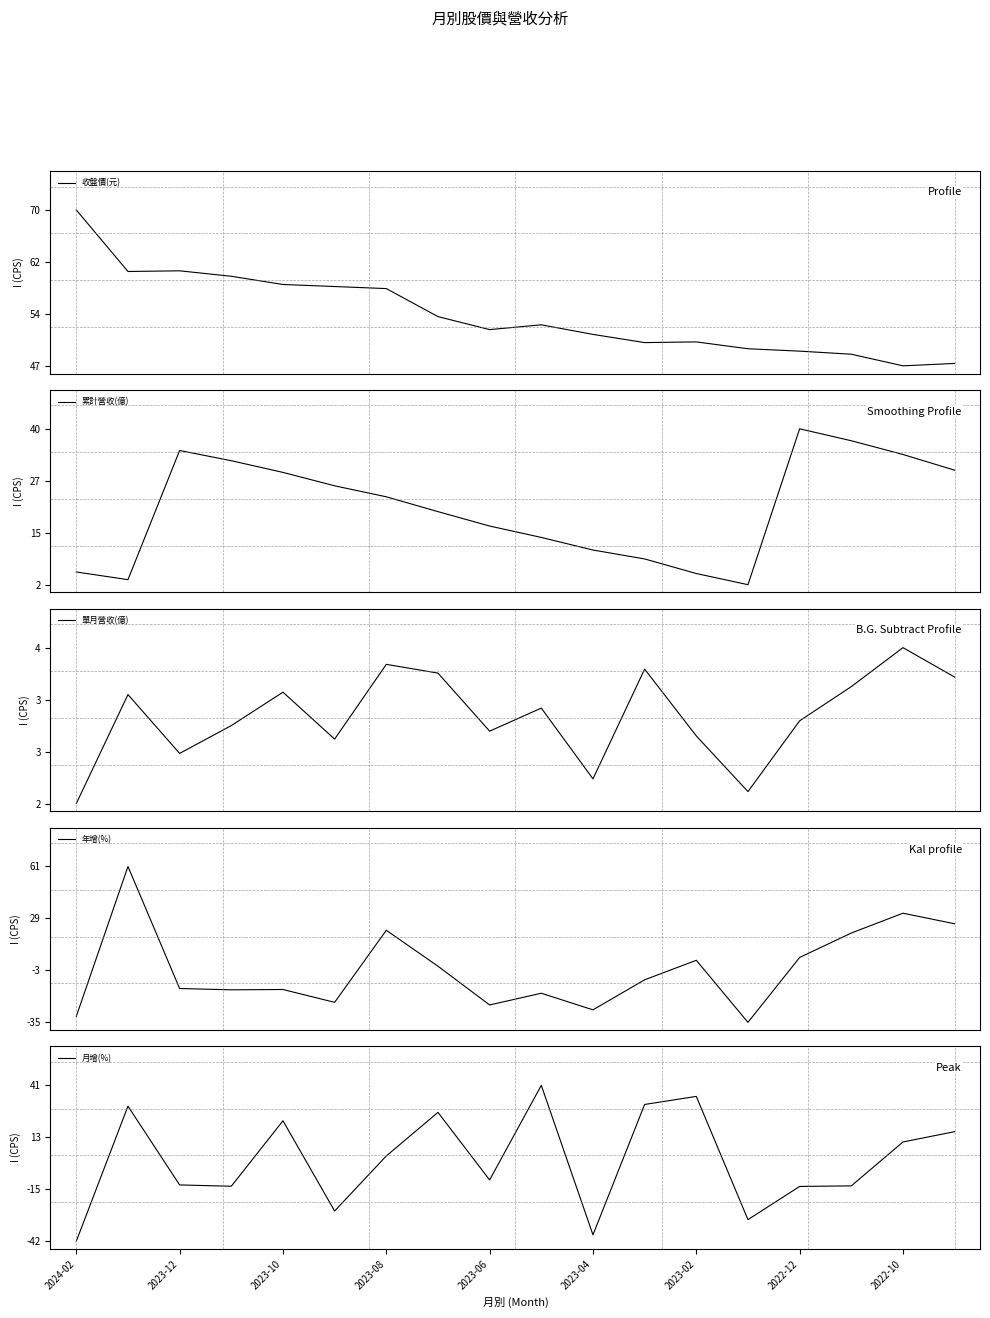

What is the sum of all 收盤價(元) values?

977.5